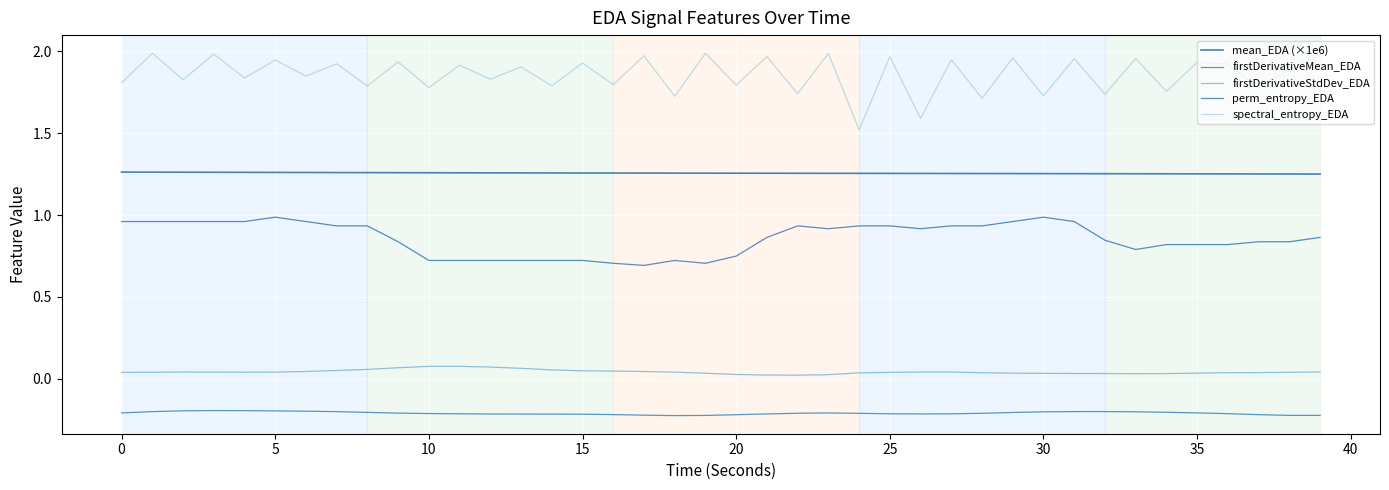

Is this an area chart (filled region under the line)?

No